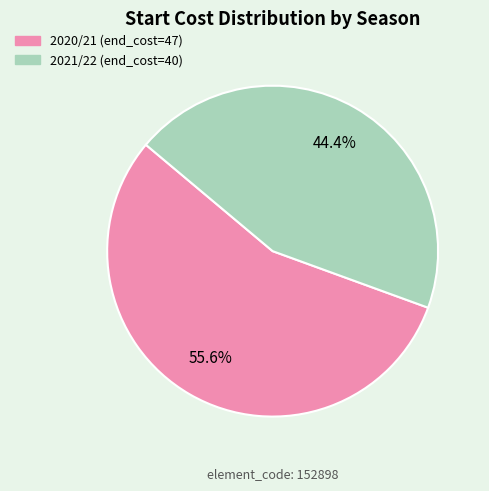

What is the majority slice?

2020/21 (end_cost=47)